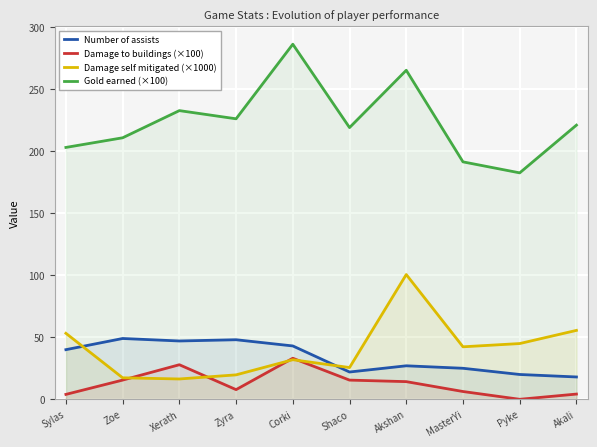

Where does the Damage to buildings (×100) series first go above 14?

Zoe